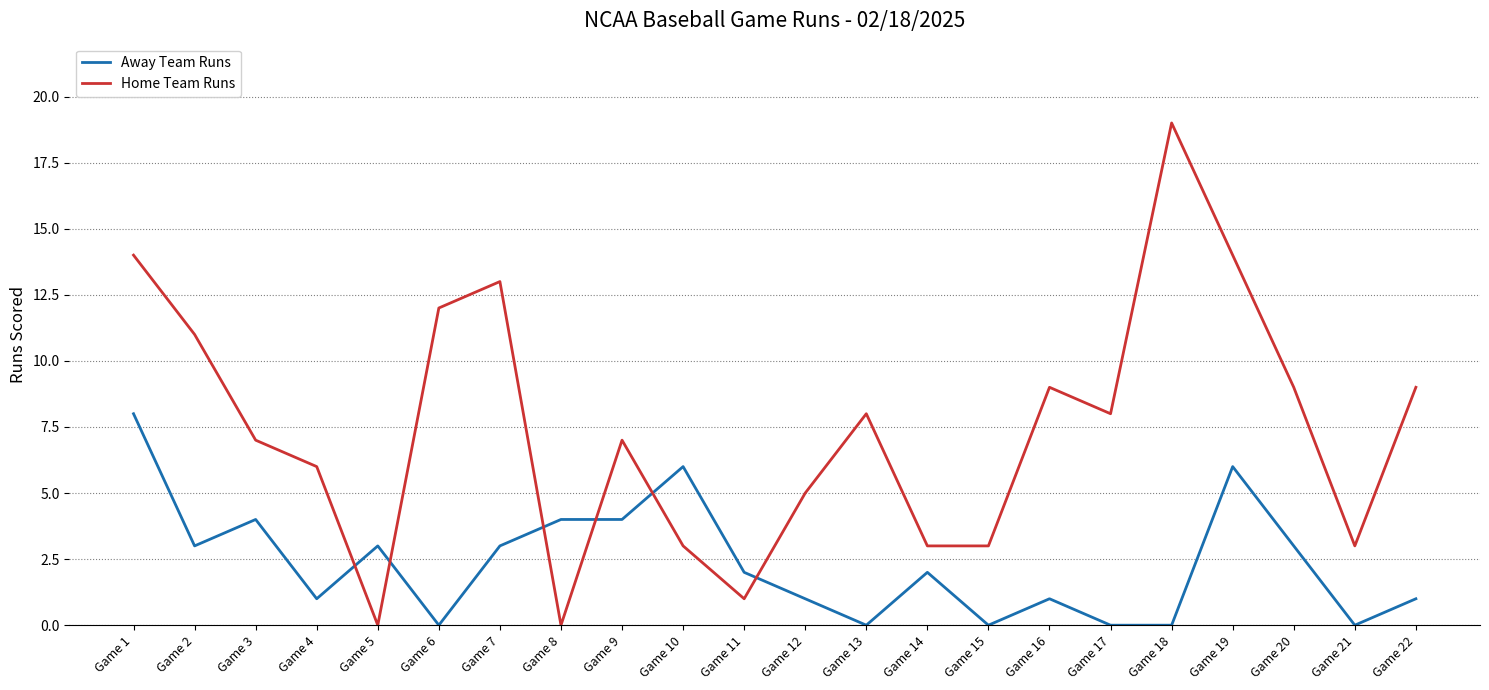

What is the sum of the Away Team Runs values at Game 7 and Game 1?

11